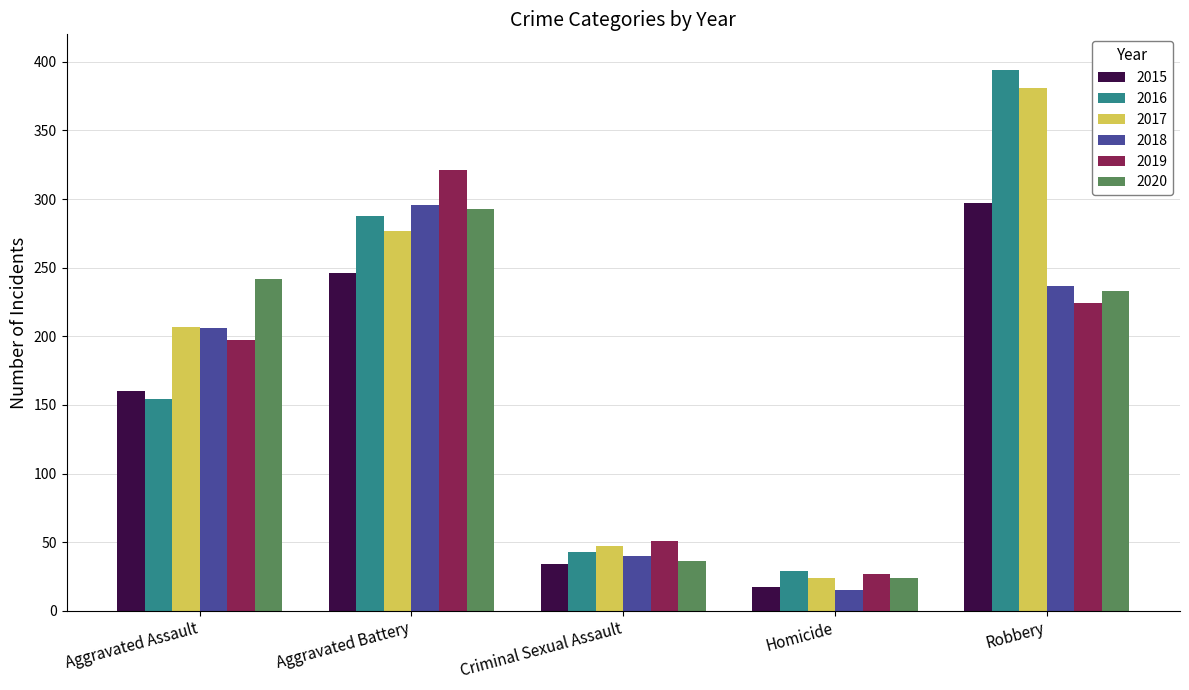

Rank the categories by 2018 value from lowest to highest.

Homicide, Criminal Sexual Assault, Aggravated Assault, Robbery, Aggravated Battery